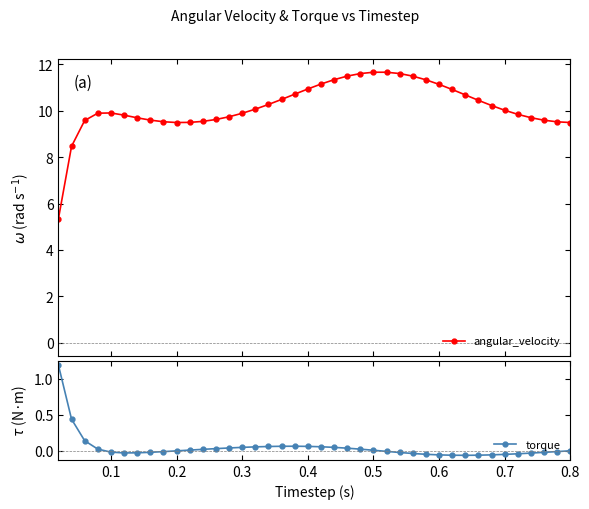

In angular_velocity, how many points are higher than both neighbors (excluding endpoints)?

2